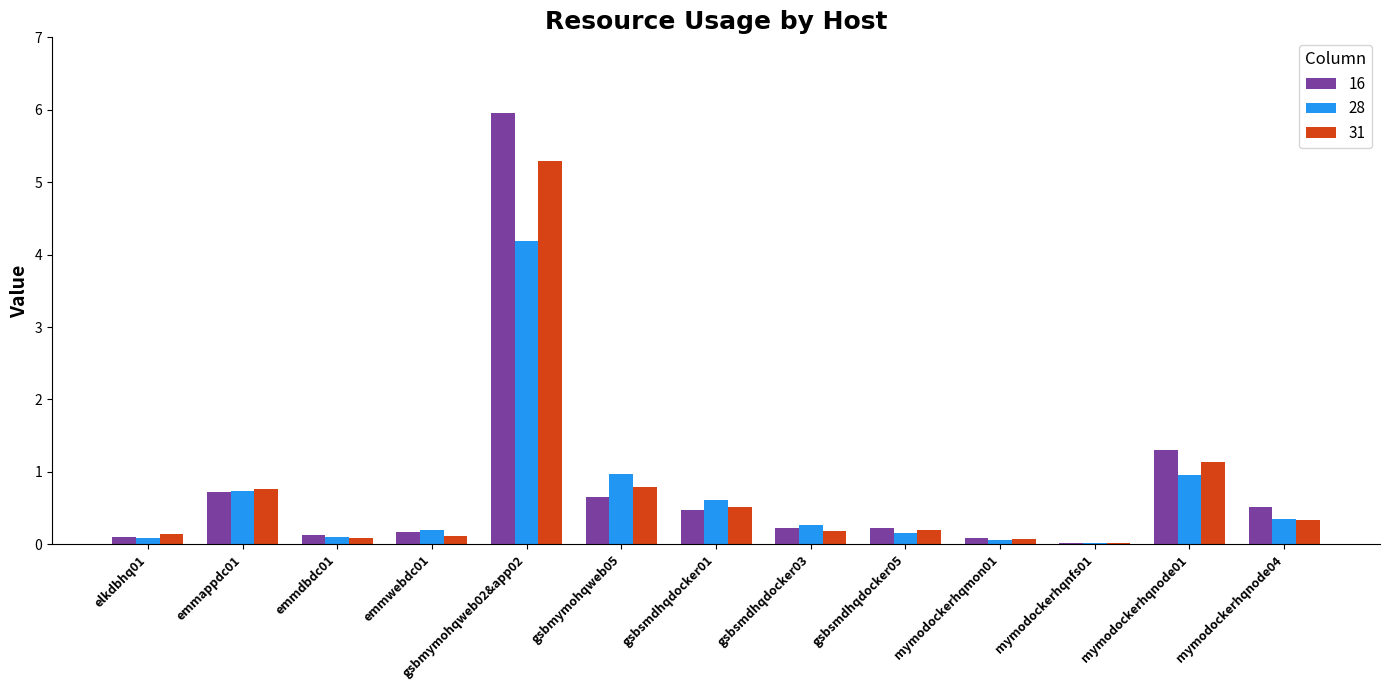

What is the label of the 6th bar from the right?

gsbsmdhqdocker03